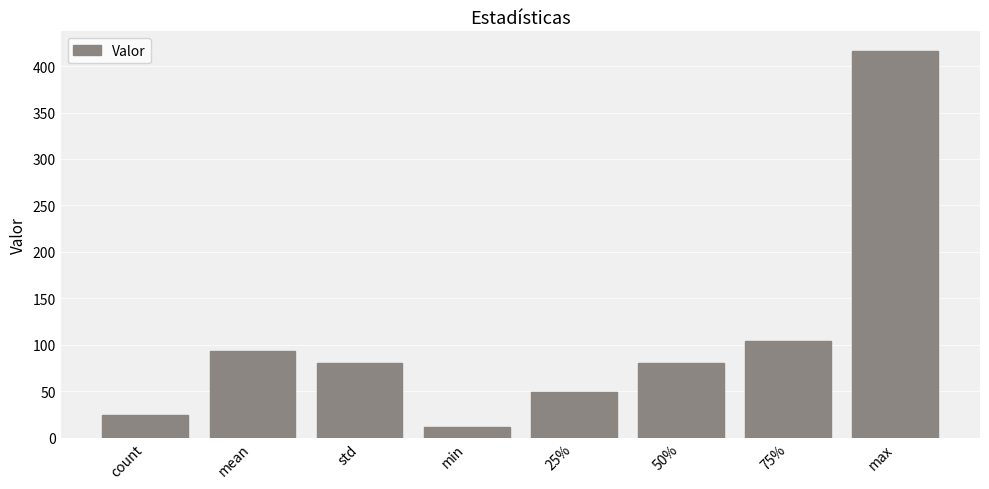

What position from the right is 75%?

2